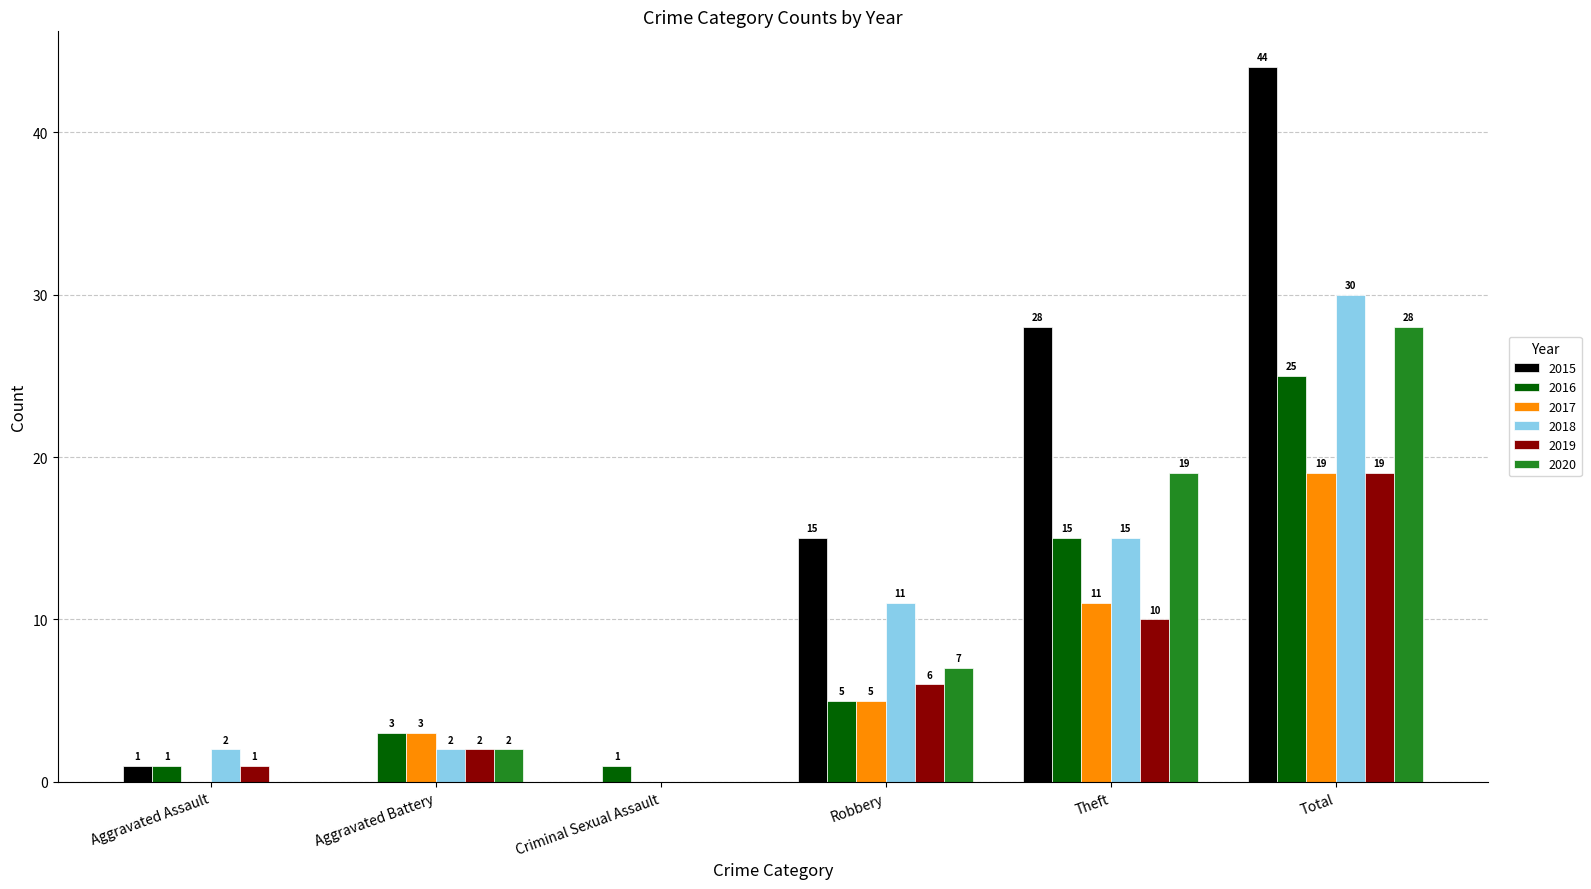

Which series changed the most between Aggravated Assault and Aggravated Battery?

2017